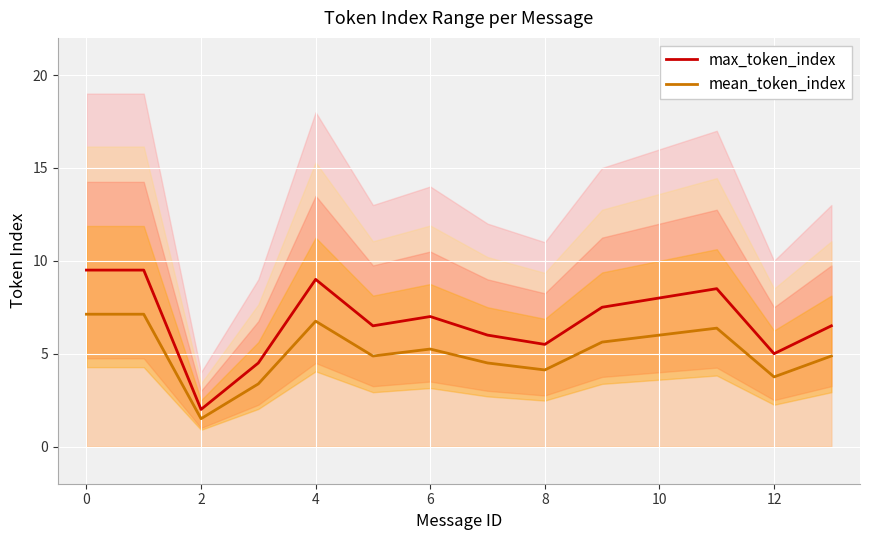

The value of max_token_index at 6 is 7.0. True or false?

True